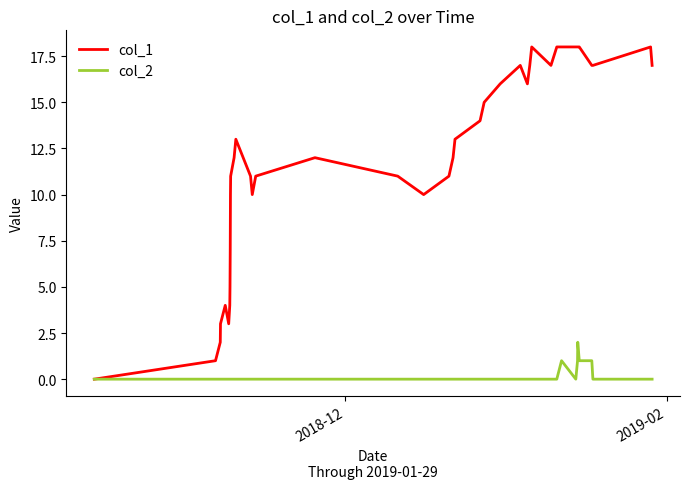

Which series has the largest range (max minus min)?

col_1